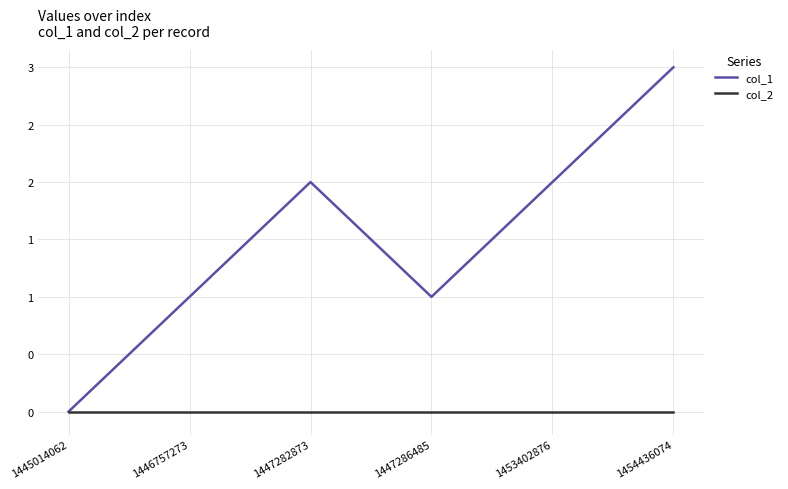

What is the spread (max minus min) of values at 1447286485?

1